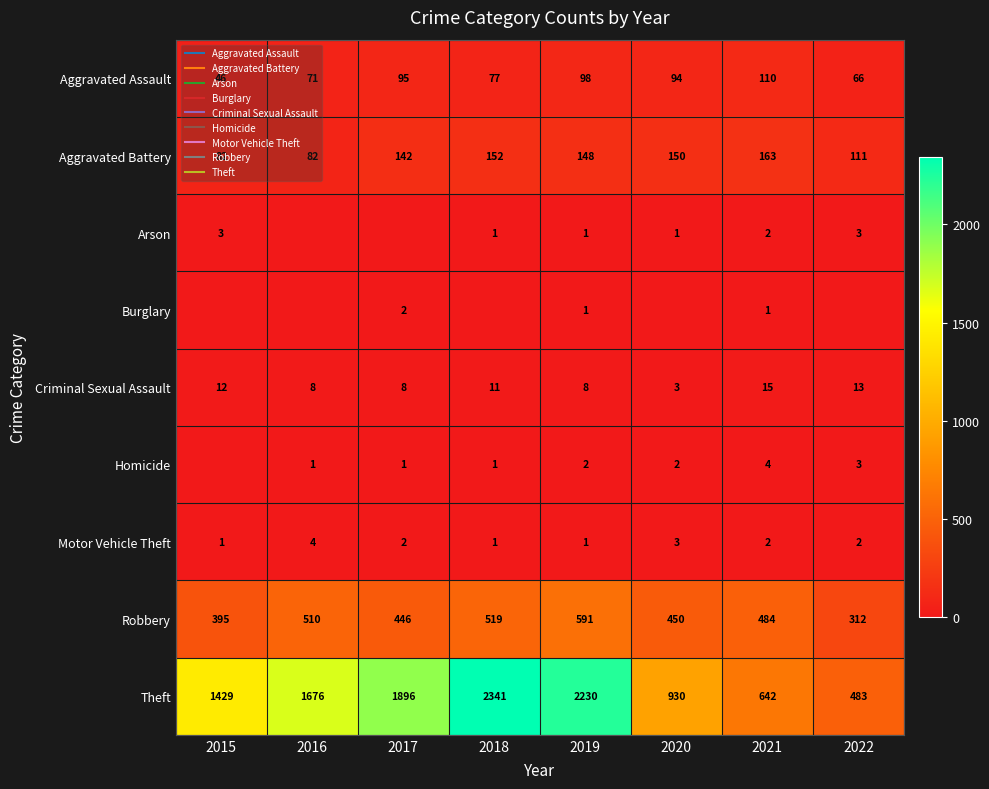

What is the total value across all series at 2015?

1968